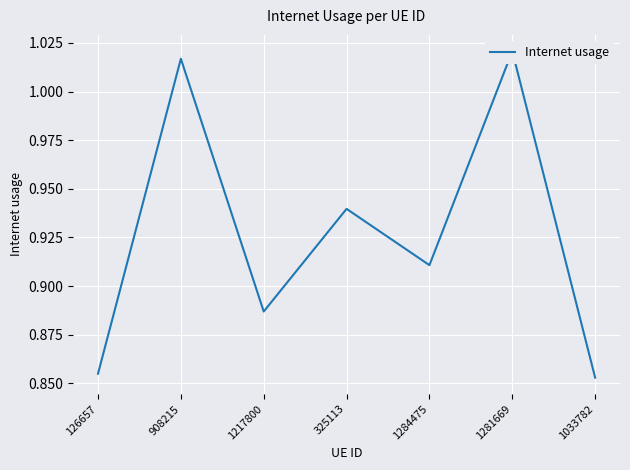

Which label corresponds to the smallest value in the chart?

1033782